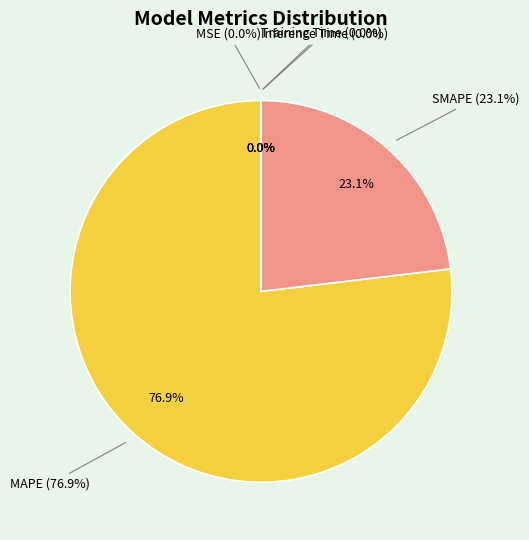

To the nearest percent, what is the combined percentage of MSE and SMAPE?

23%